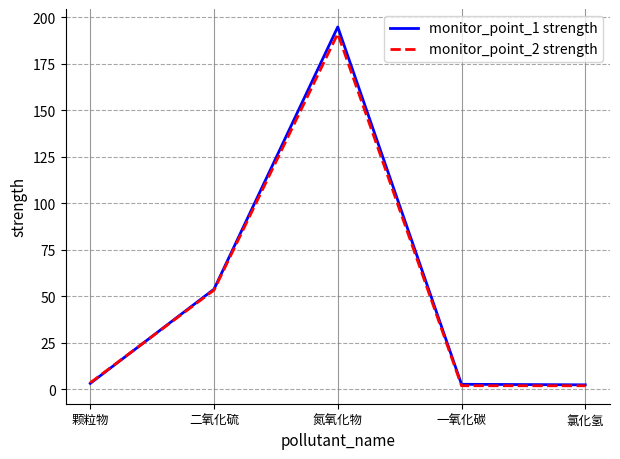

Which series has the largest range (max minus min)?

monitor_point_1 strength